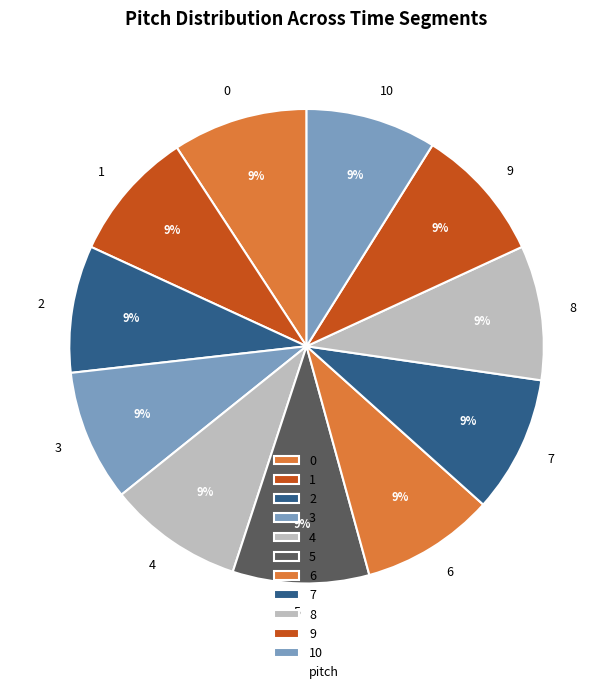

Is the sum of 10 and 4 greater than half?

No